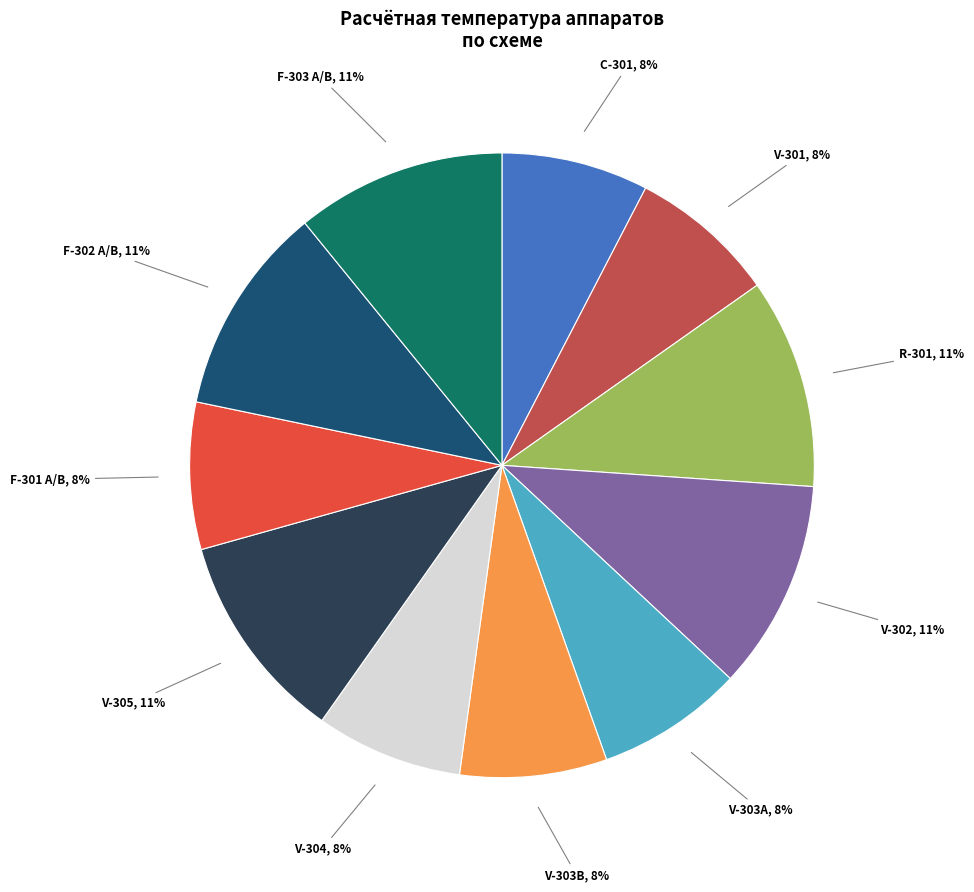

To the nearest percent, what is the difference between the largest and smallest slice percentages?

3%